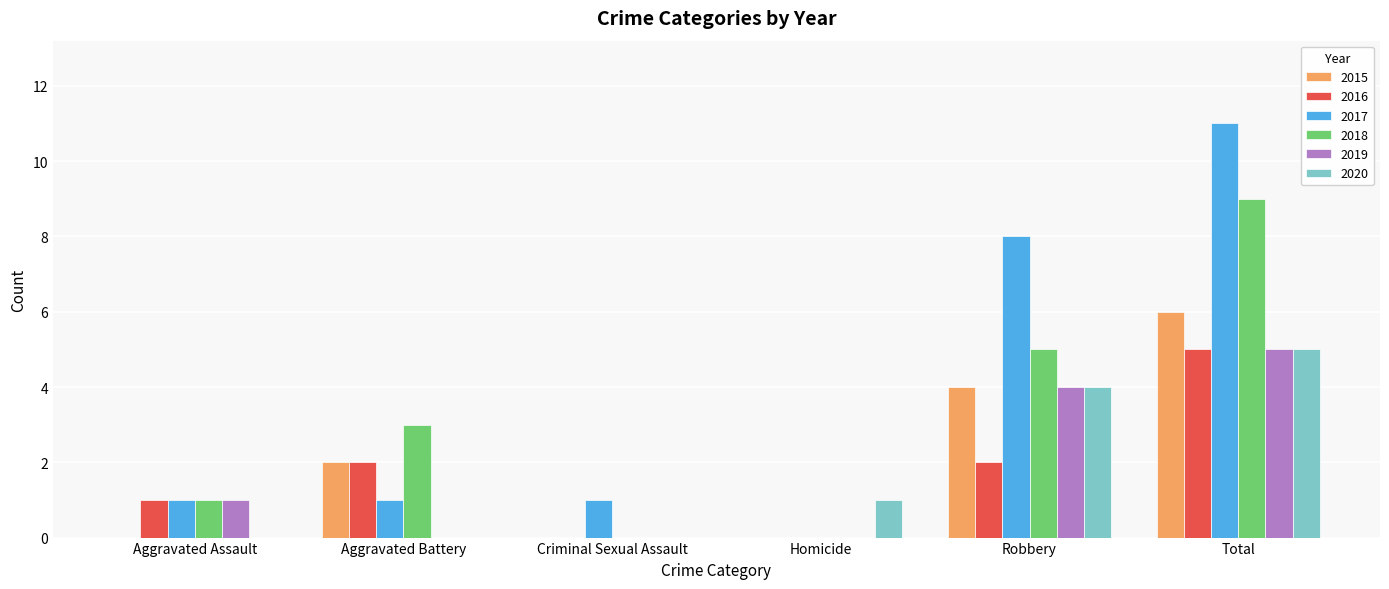

What is the total value across all series at Criminal Sexual Assault?

1